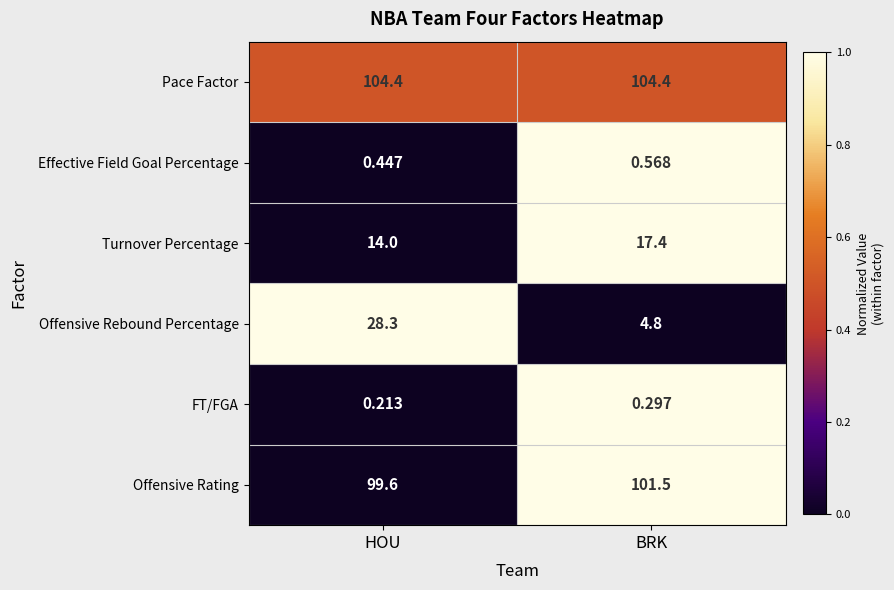

Where is FT/FGA nearest to the value 0?

HOU